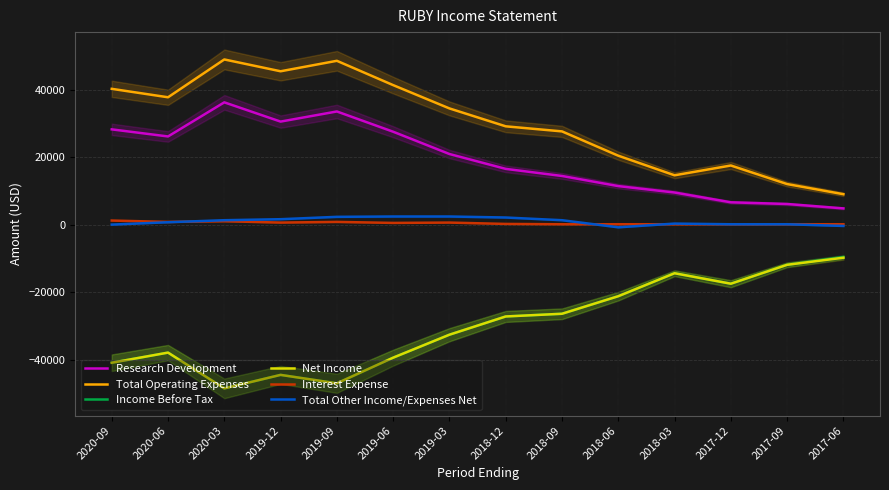

Where is Total Other Income/Expenses Net nearest to the value 800?

2020-06